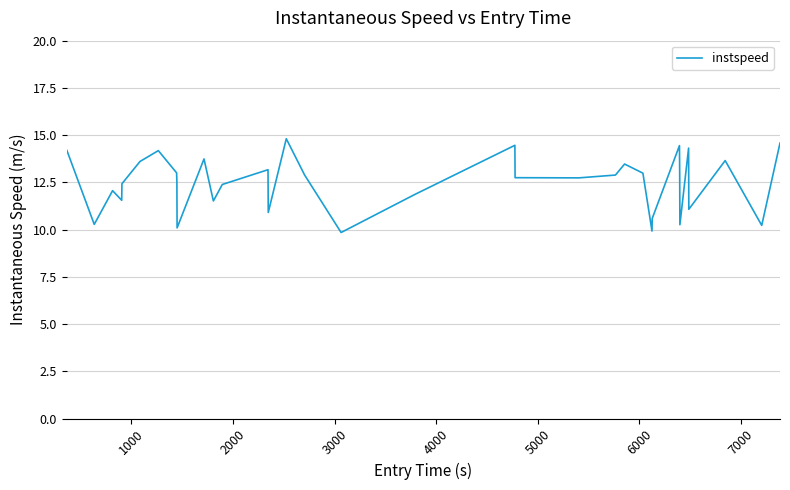

What is the greatest value displayed?

14.8